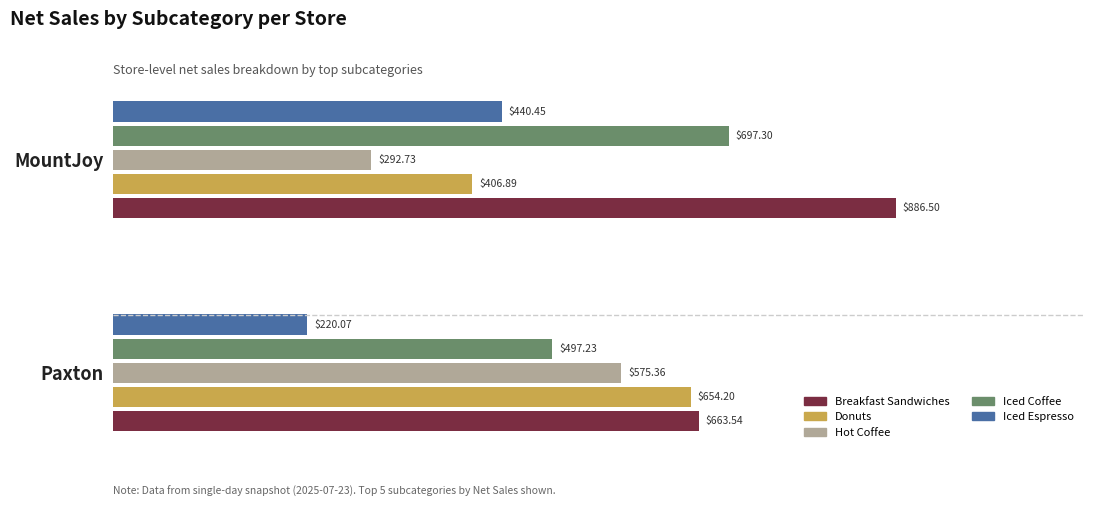

At which label is Donuts closest to 530?

MountJoy